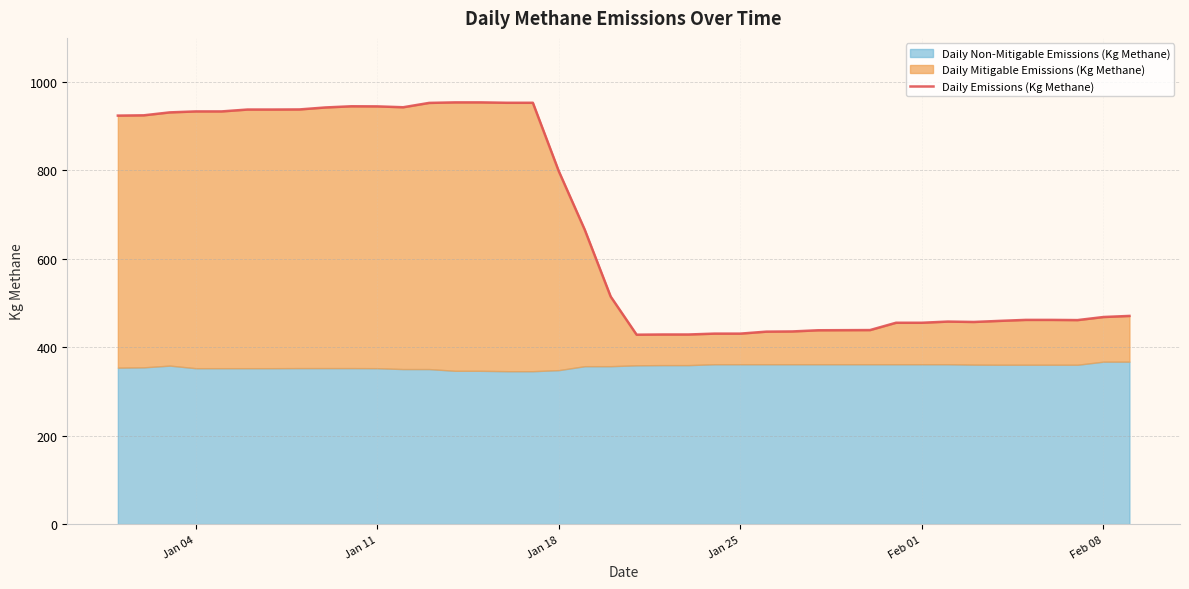

What is the difference between the maximum and minimum values?

525.6